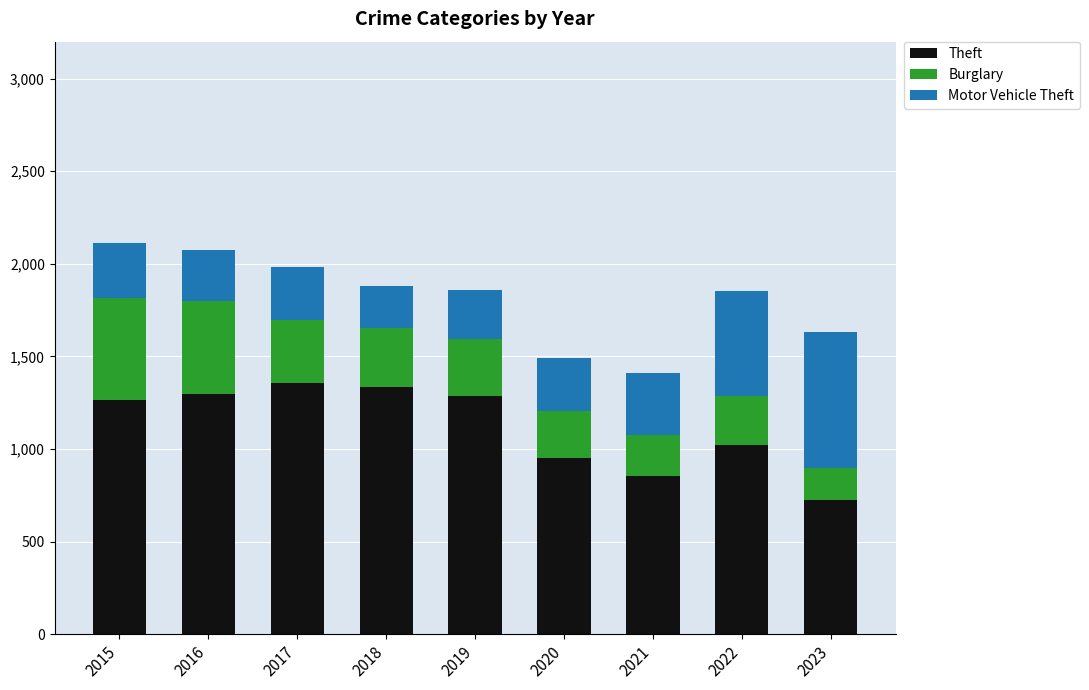

True or false: Theft has a value of 553 at 2022.

False